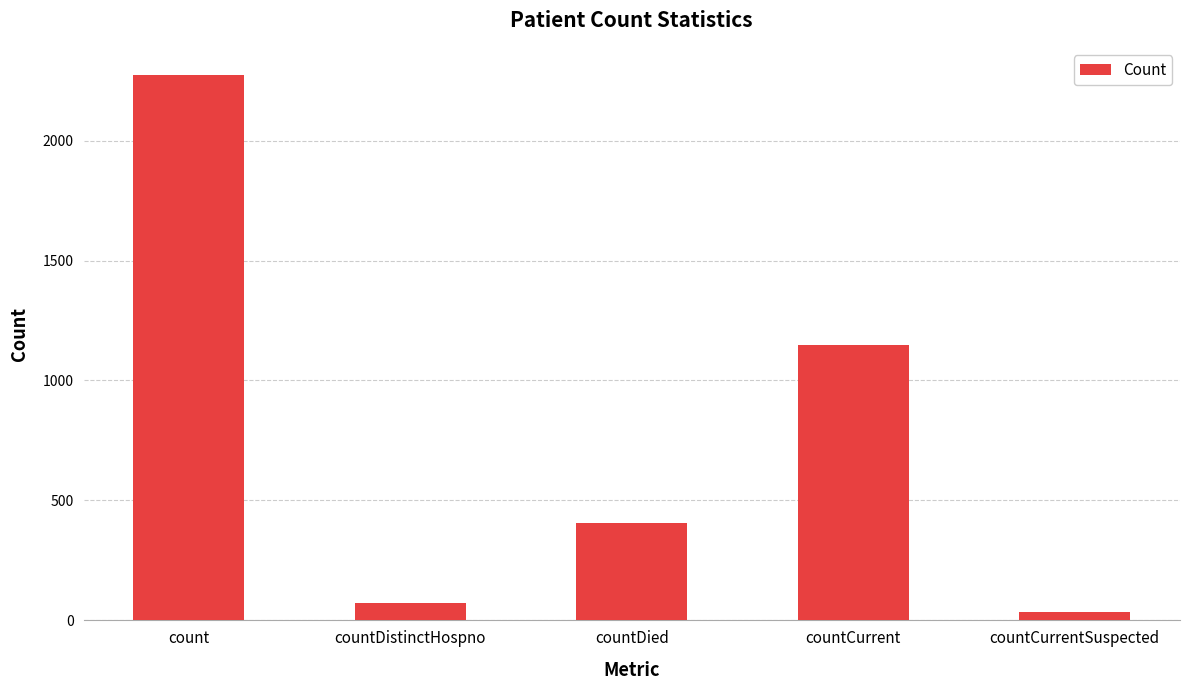

Which has a higher value, countCurrentSuspected or countDied?

countDied